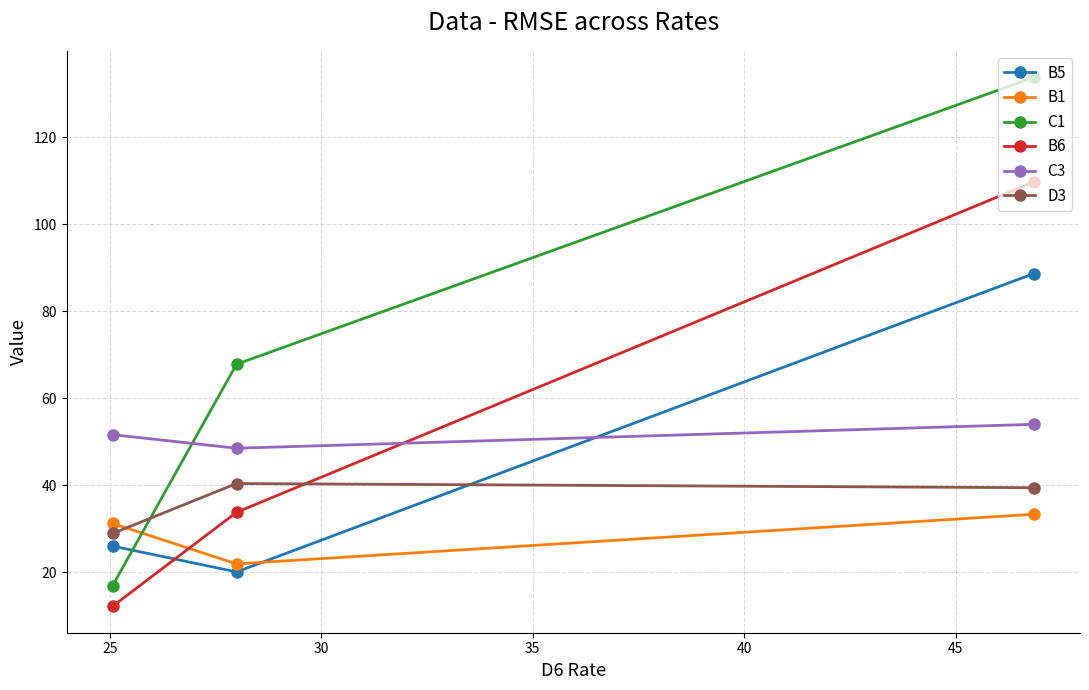

Which series has the largest range (max minus min)?

C1